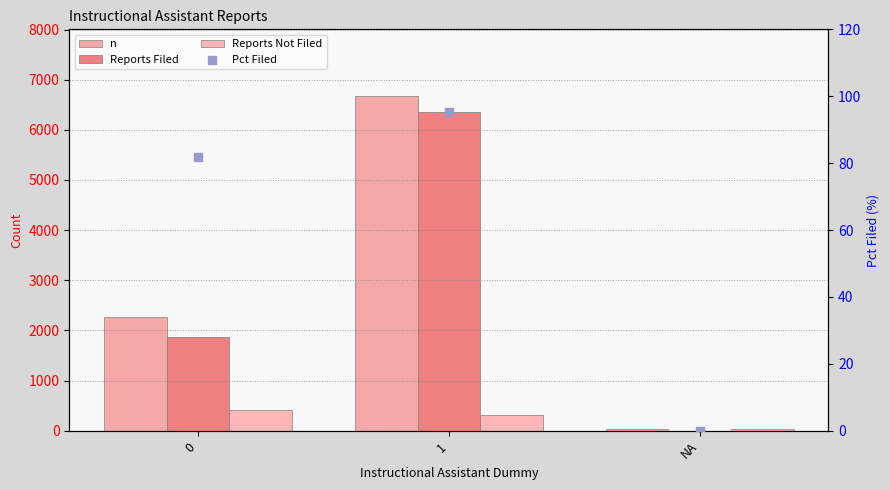

Which series has the largest Y range (max minus min)?

n